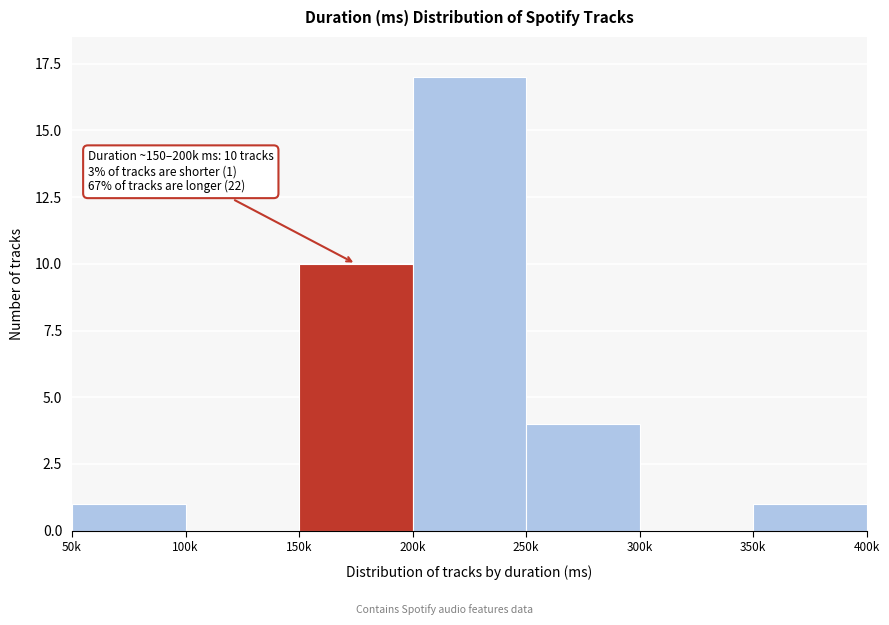

Reading right to left, list all the values displayed in this chart.

350k=1	300k=0	250k=4	200k=17	150k=10	100k=0	50k=1